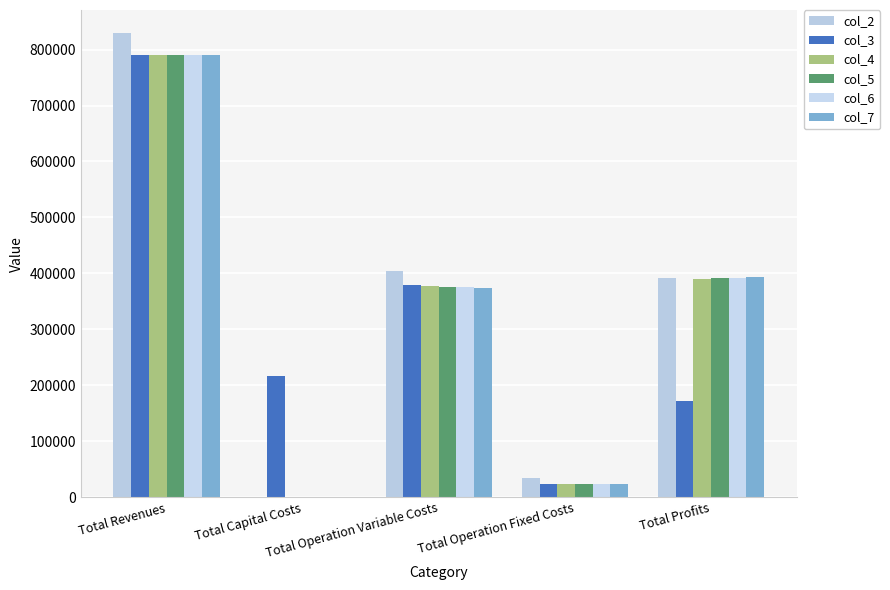

What is the spread (max minus min) of values at Total Profits?

222382.7